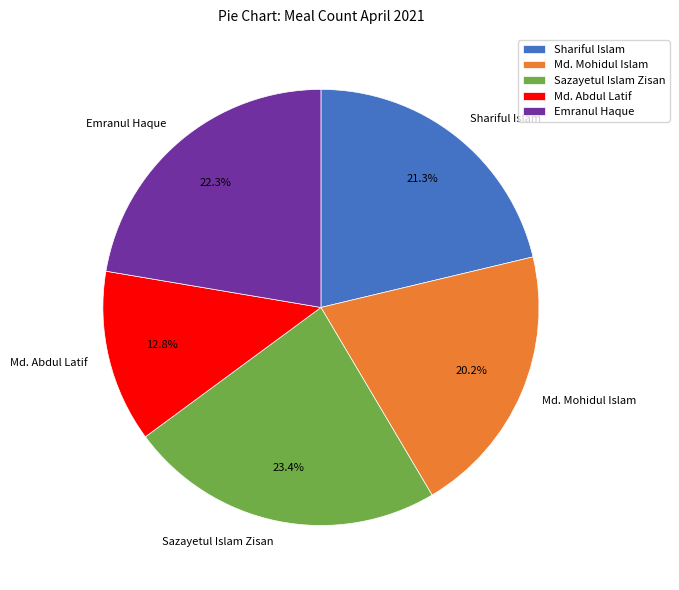

Rank the categories by value from lowest to highest.

Md. Abdul Latif, Md. Mohidul Islam, Shariful Islam, Emranul Haque, Sazayetul Islam Zisan